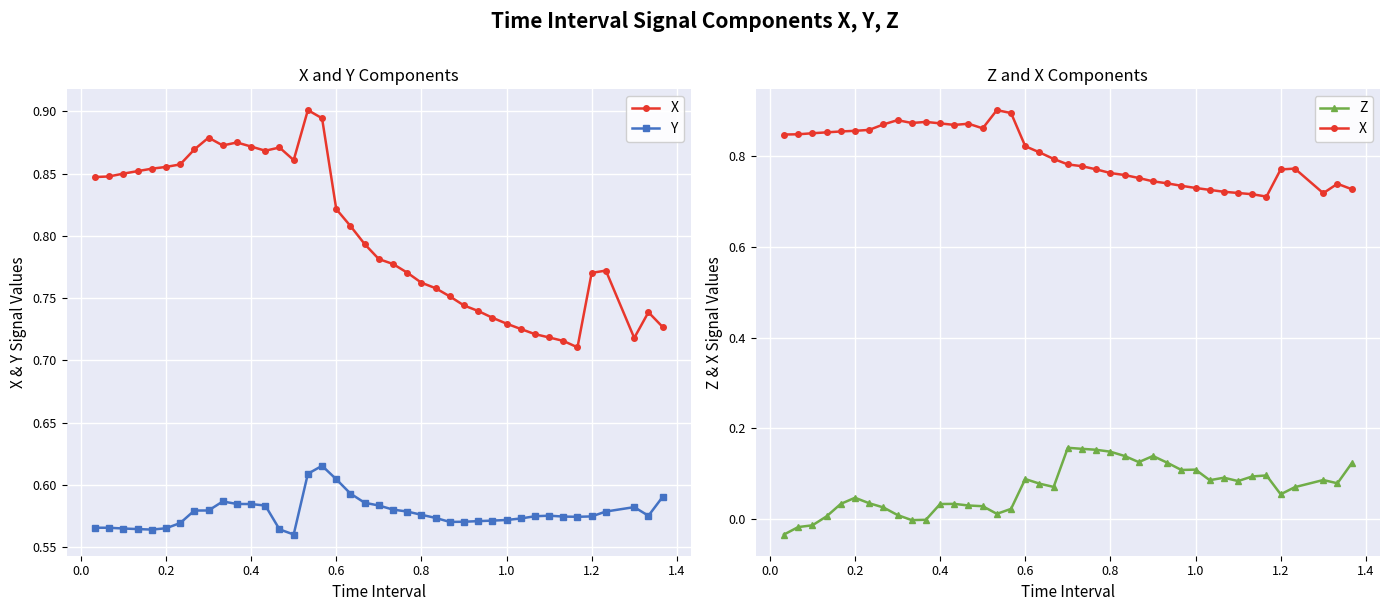

What is the maximum value shown in the chart?

0.9